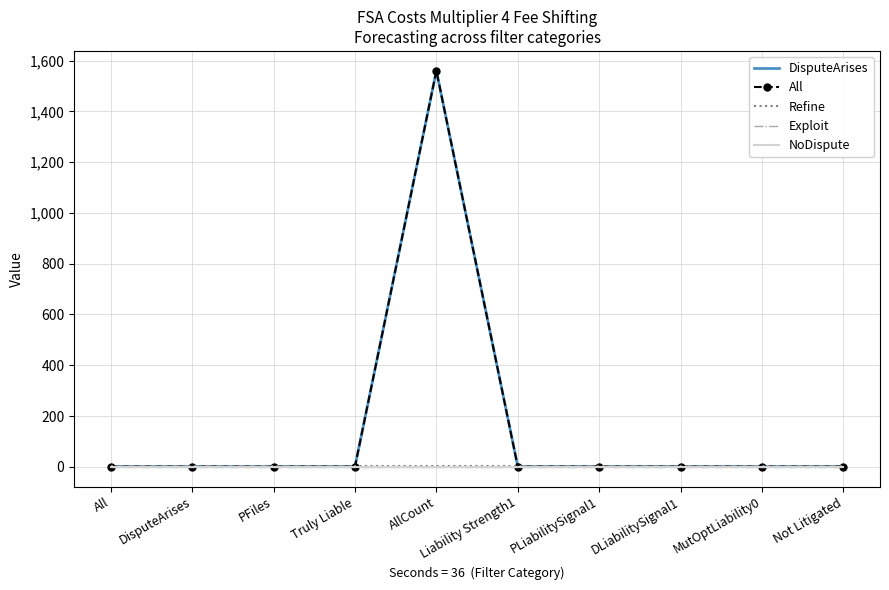

What are all the series names shown in the legend?

DisputeArises, All, Refine, Exploit, NoDispute